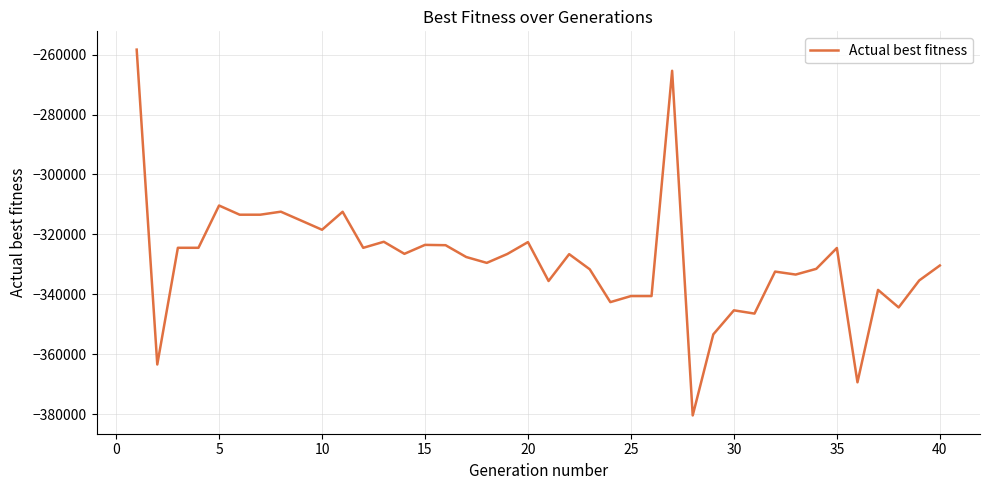

What is the minimum value shown in the chart?

-380468